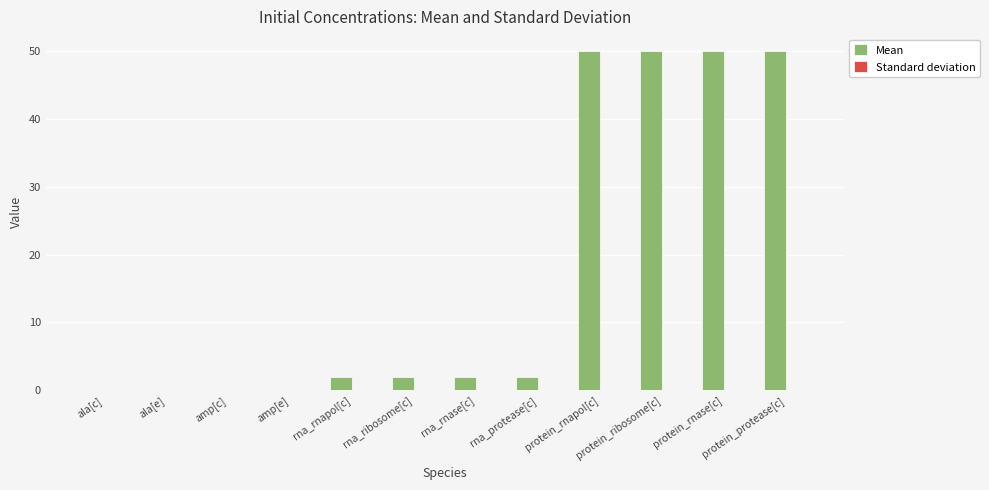

What is the greatest value displayed?

50.0